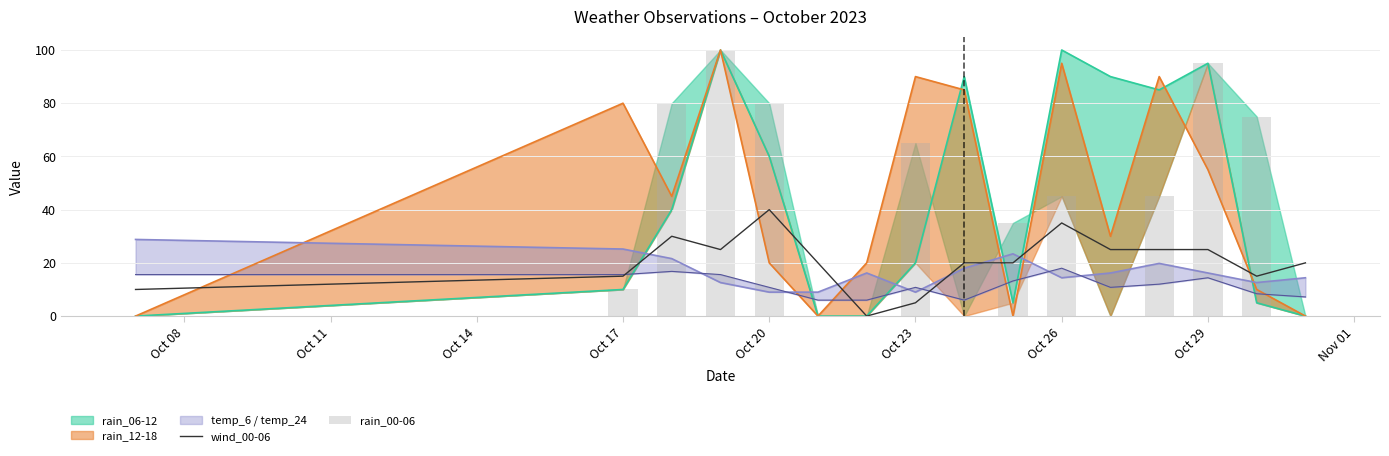

The rain_00-06 series shows 108 at Oct 23. True or false?

False